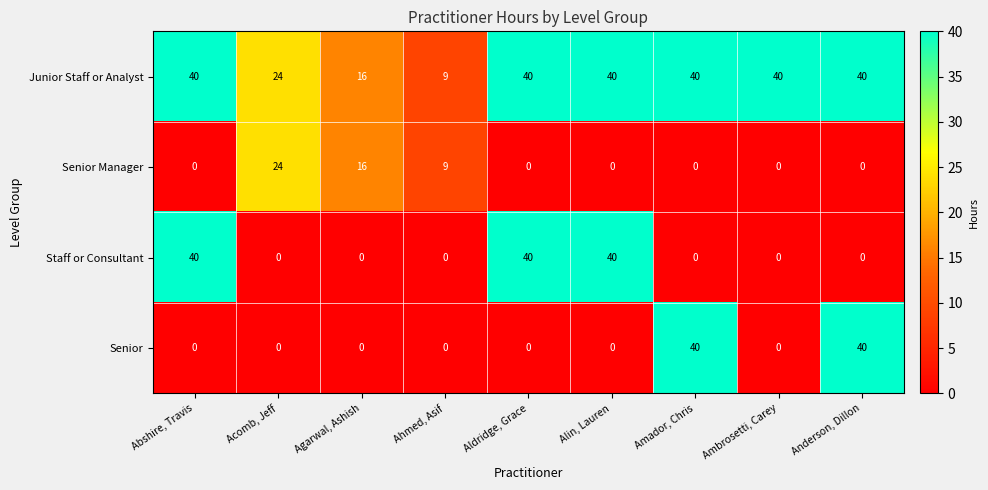

What is the maximum value for Senior Manager?

24